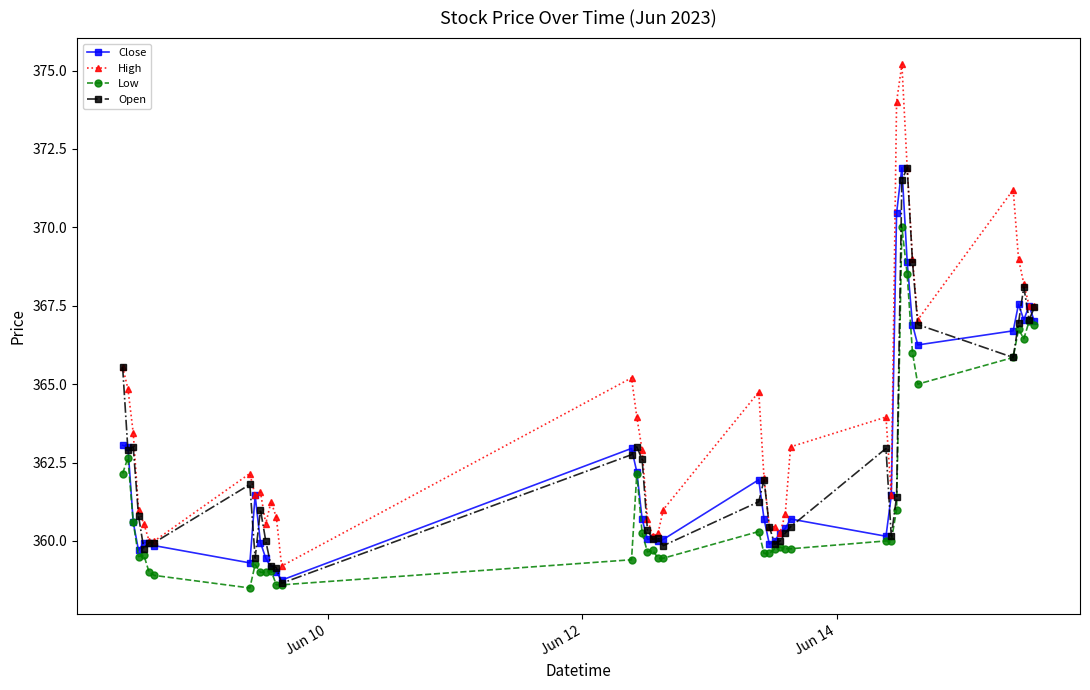

Which series has the largest range (max minus min)?

High